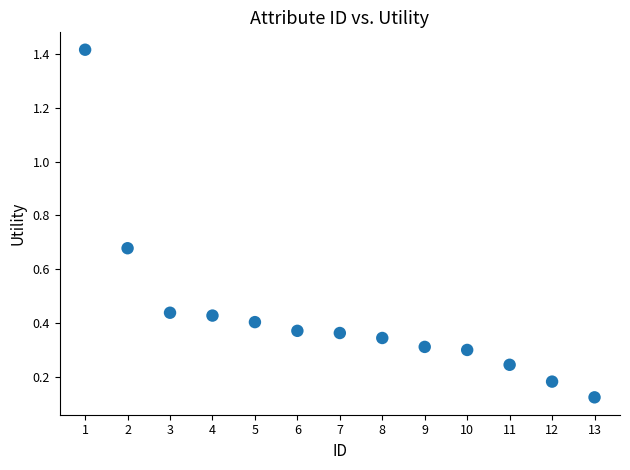

What is the range of Y values (max minus min)?

1.3